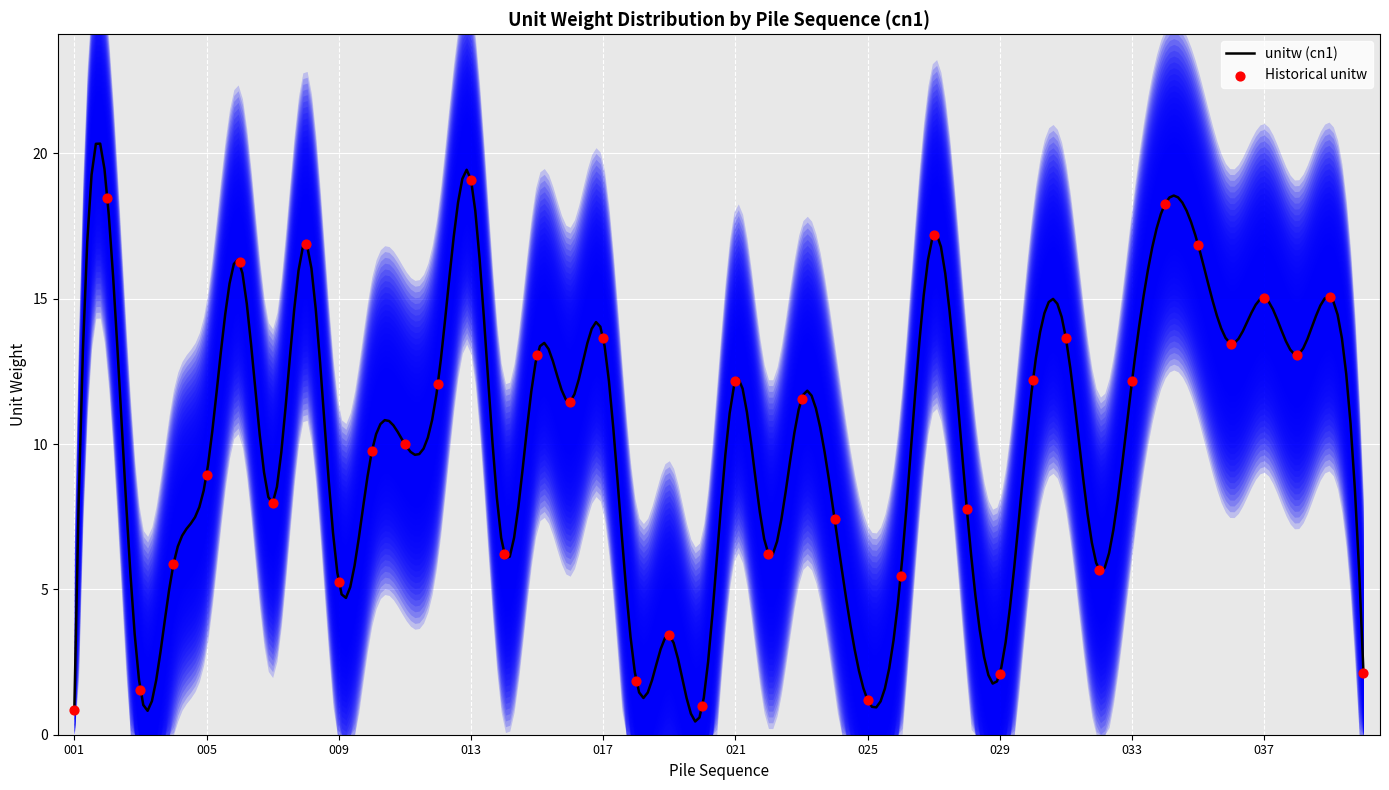

What is the change in value from 005 to 029?

-6.8